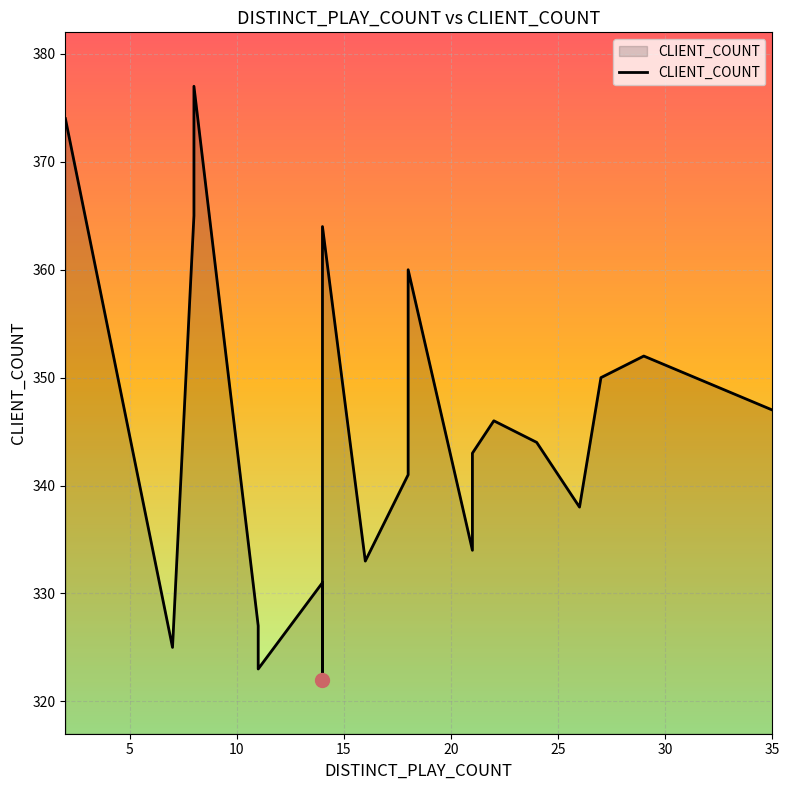

How many lines are shown in the chart?

1